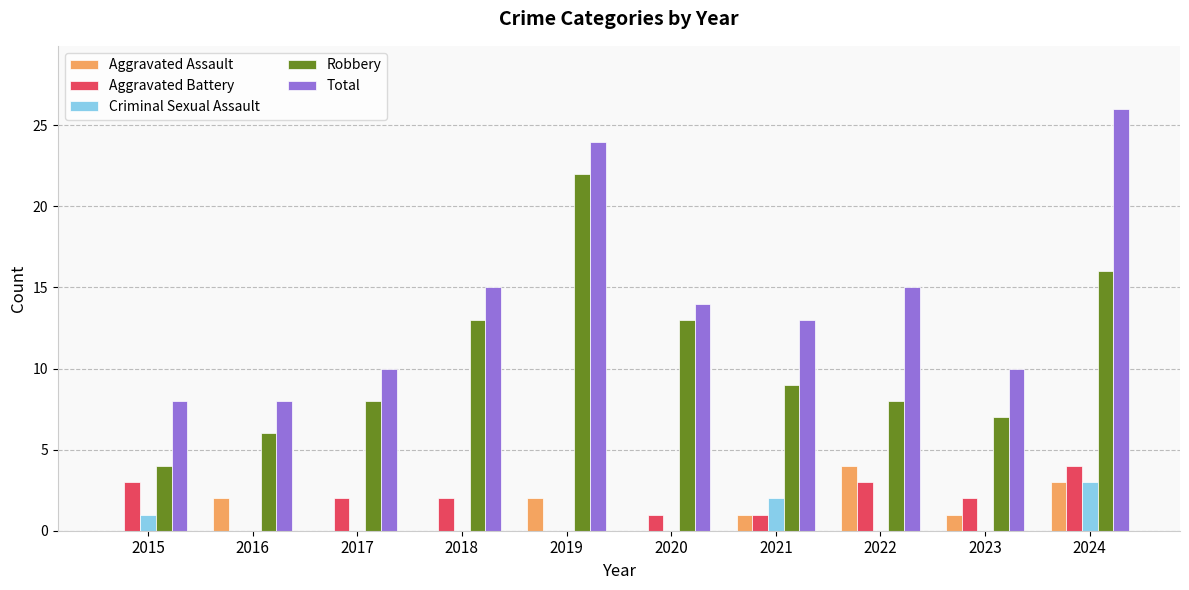

Which series changed the most between 2020 and 2023?

Robbery